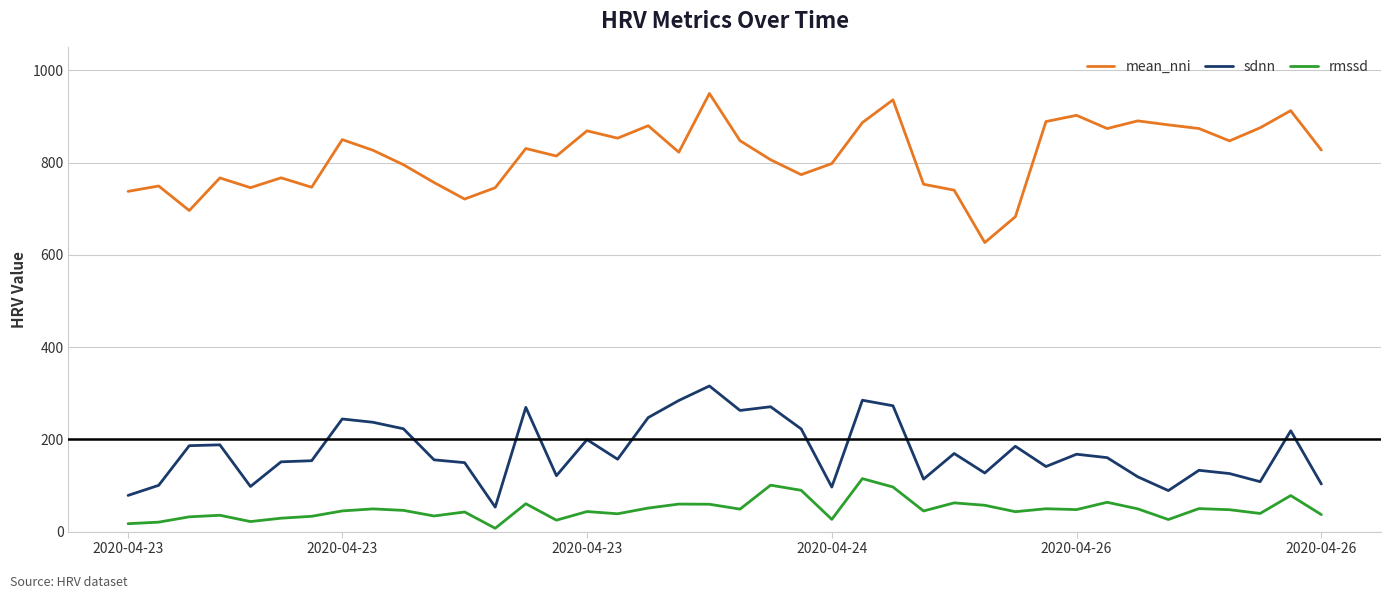

What is the minimum value shown in the chart?

7.2